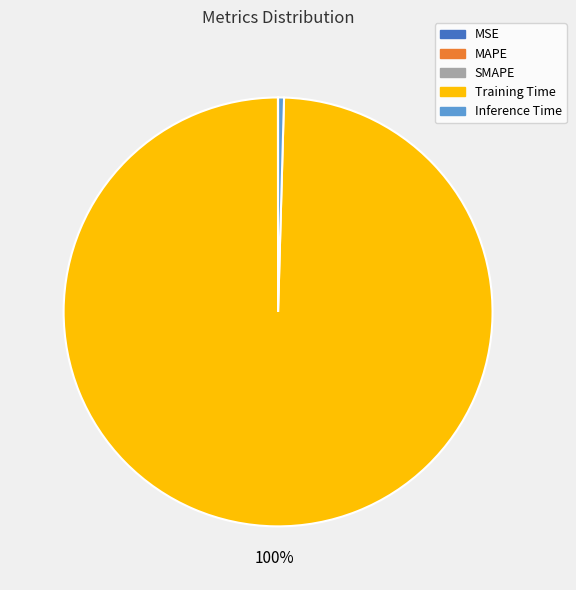

True or false: Inference Time accounts for 0% of the total.

True